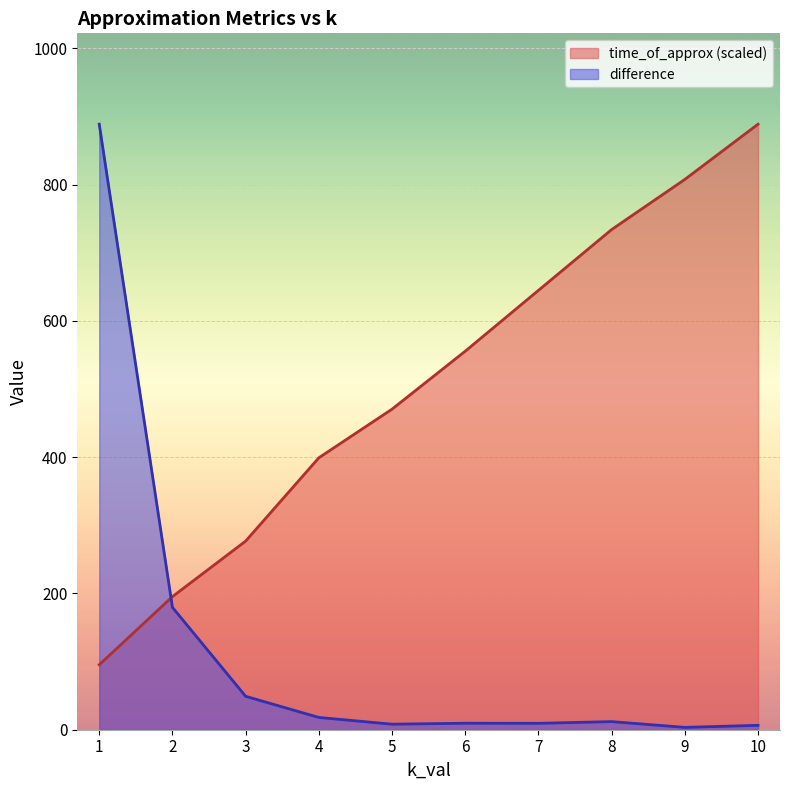

Which series changed the most between 5 and 6?

time_of_approx (scaled)